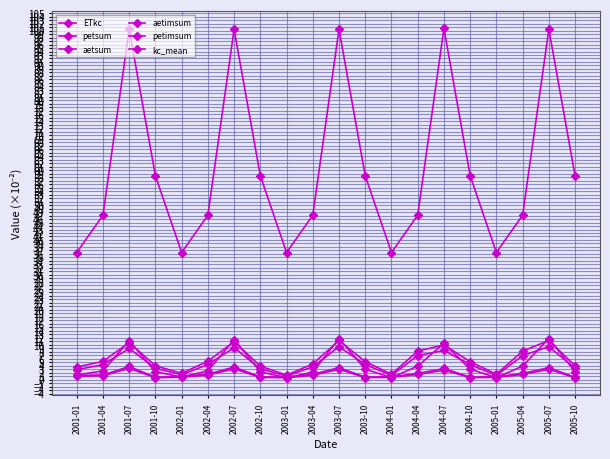

How many lines are shown in the chart?

6